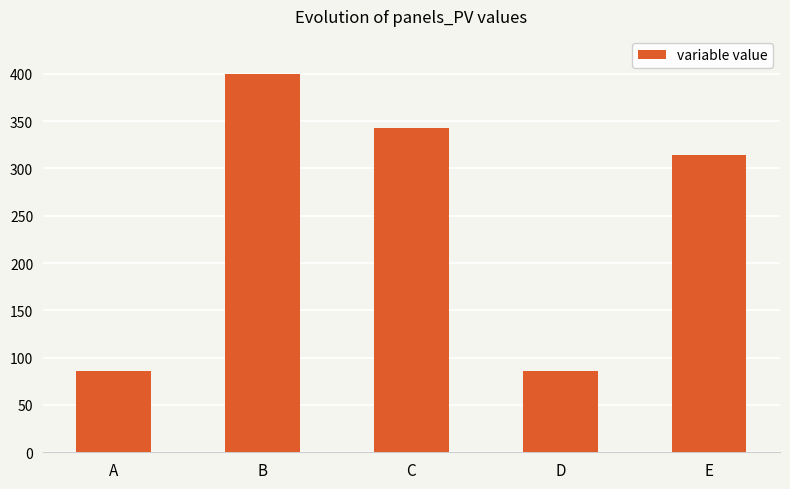

At which label does the data first exceed 314?

B